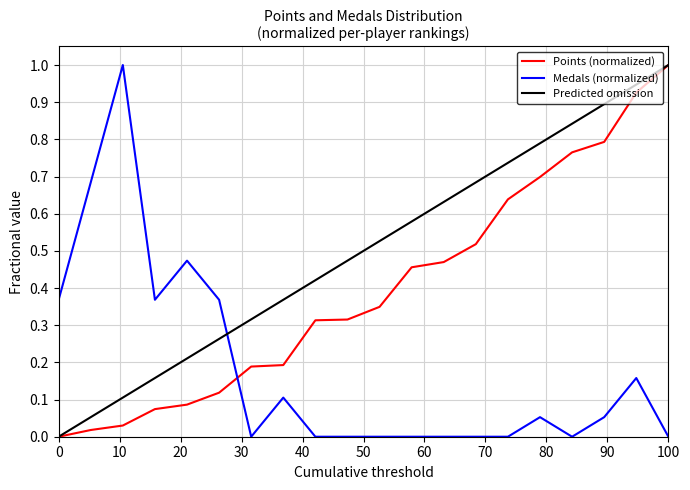

Rank the series by their average value, from highest to lowest.

Predicted omission, Points (normalized), Medals (normalized)